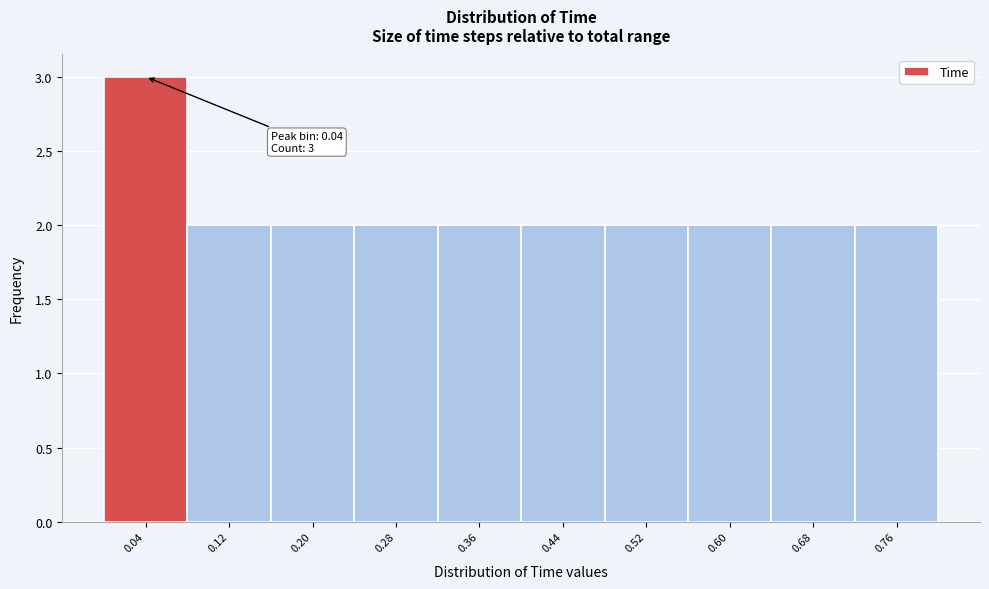

Over which range of the x-axis is the bar tallest?

0.00 to 0.08